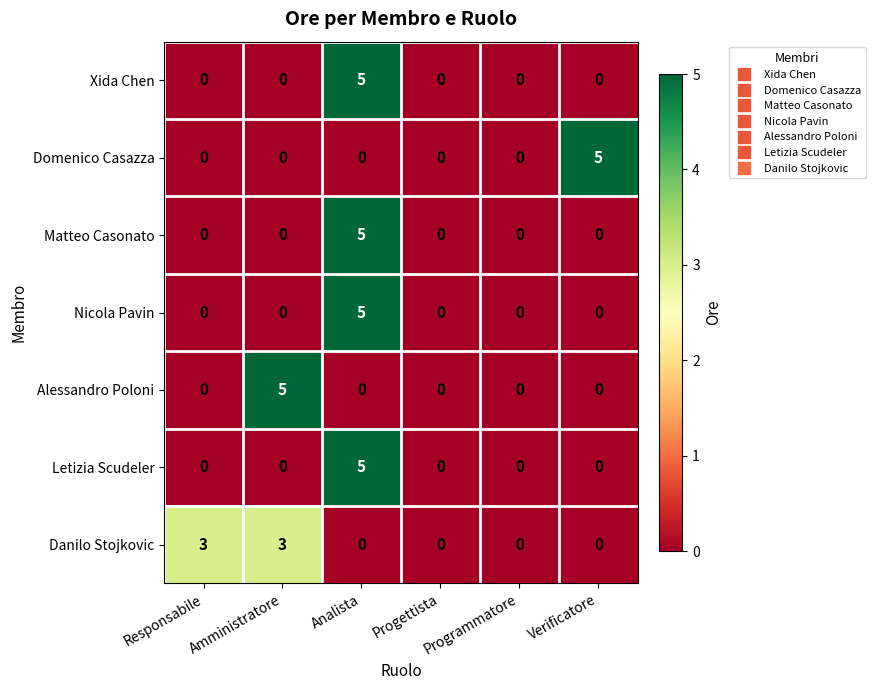

Count the Domenico Casazza values in the range 0 to 1.

5